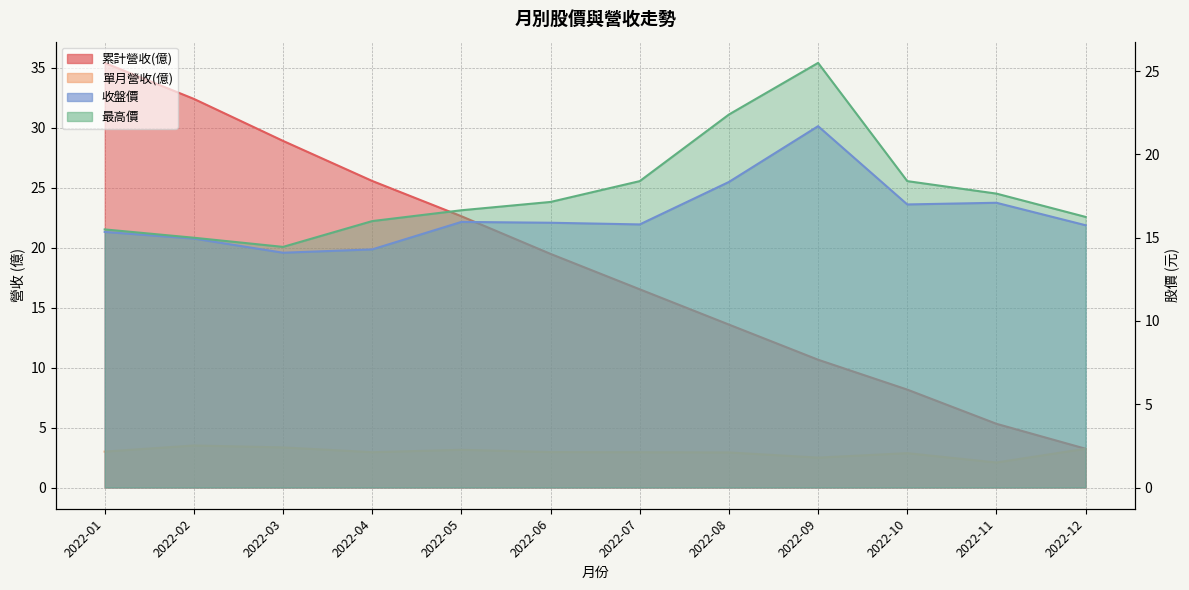

What is the difference between the maximum and minimum values in the 最高價 series?

11.1